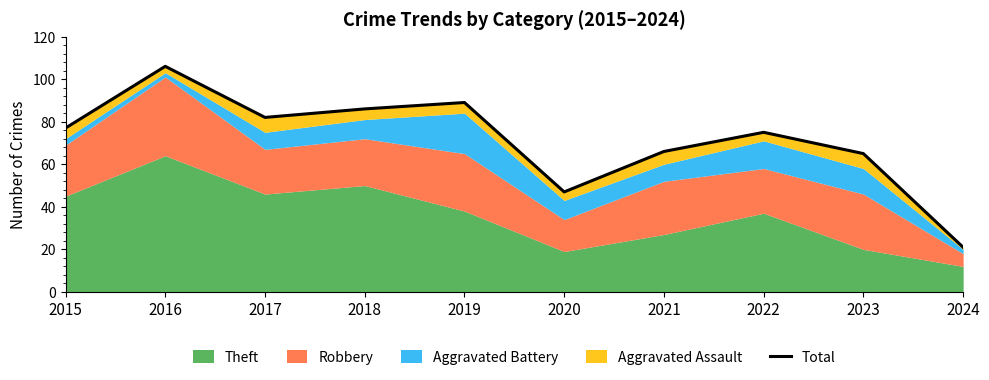

True or false: the data has more than 0 interior local peaks.

True